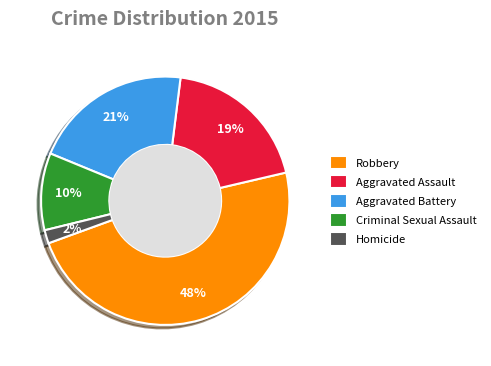

Count the number of slices in the pie.

5